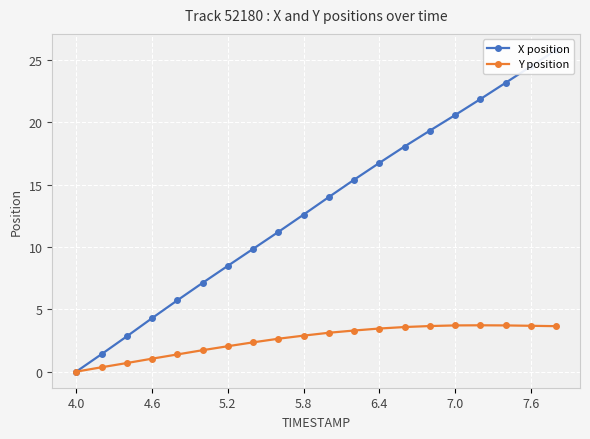

What are all the series names shown in the legend?

X position, Y position